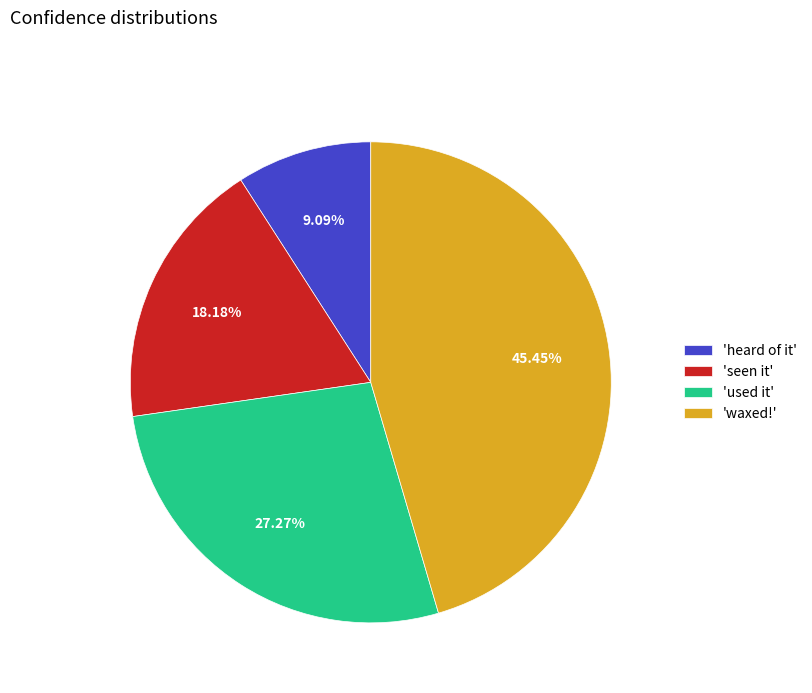

Does any single category account for the majority?

No